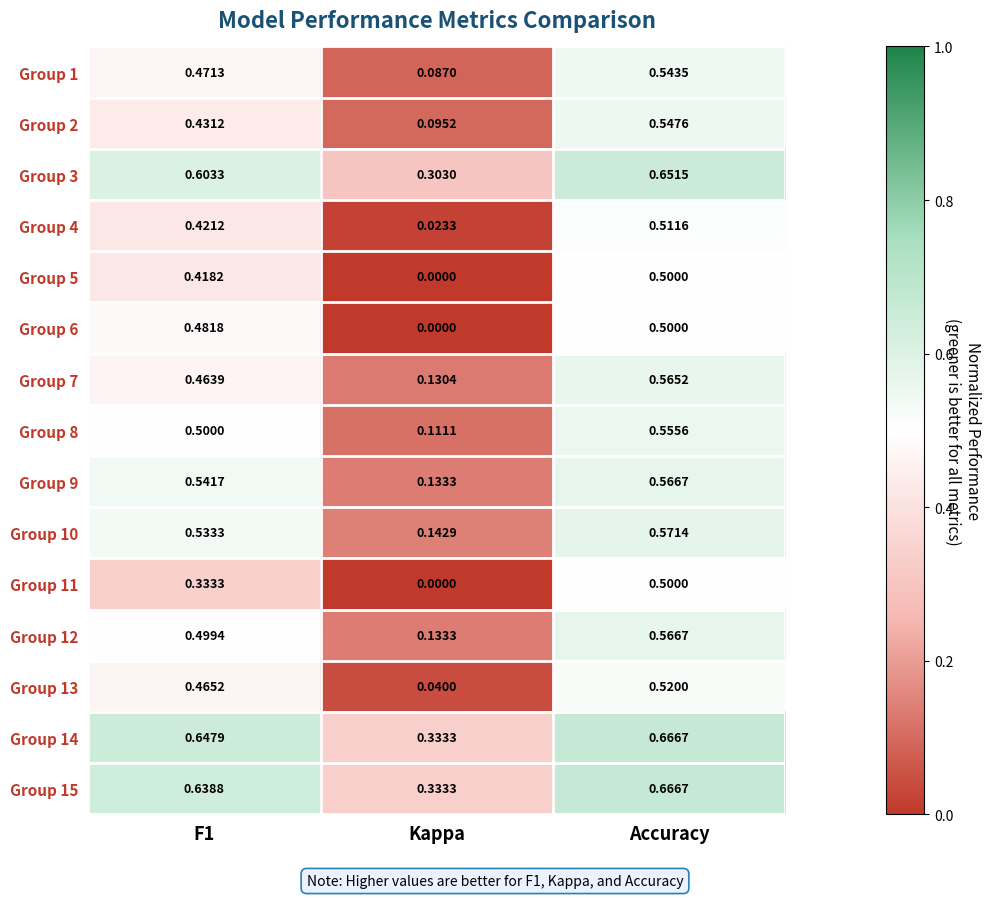

How many categories are shown in the chart?

3